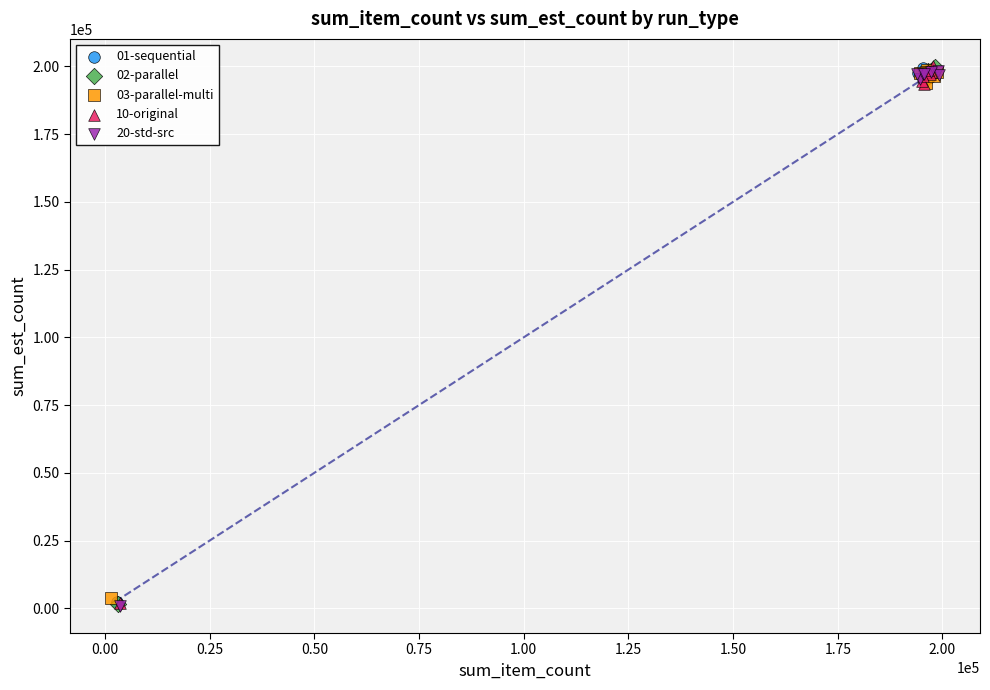

What are all the series names shown in the legend?

01-sequential, 02-parallel, 03-parallel-multi, 10-original, 20-std-src